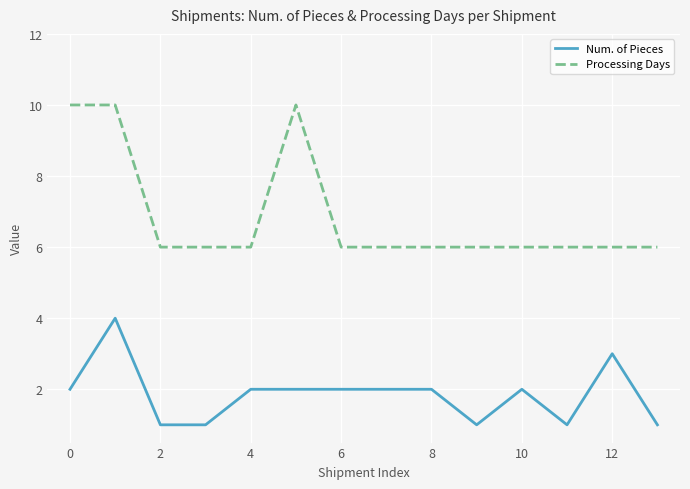

Rank the series by their average value, from lowest to highest.

Num. of Pieces, Processing Days